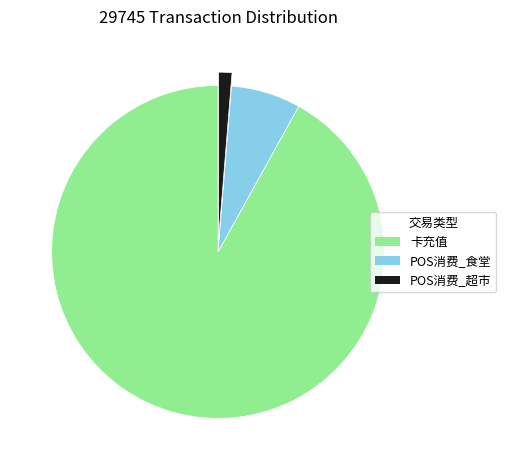

Is the sum of POS消费_超市 and 卡充值 greater than half?

Yes